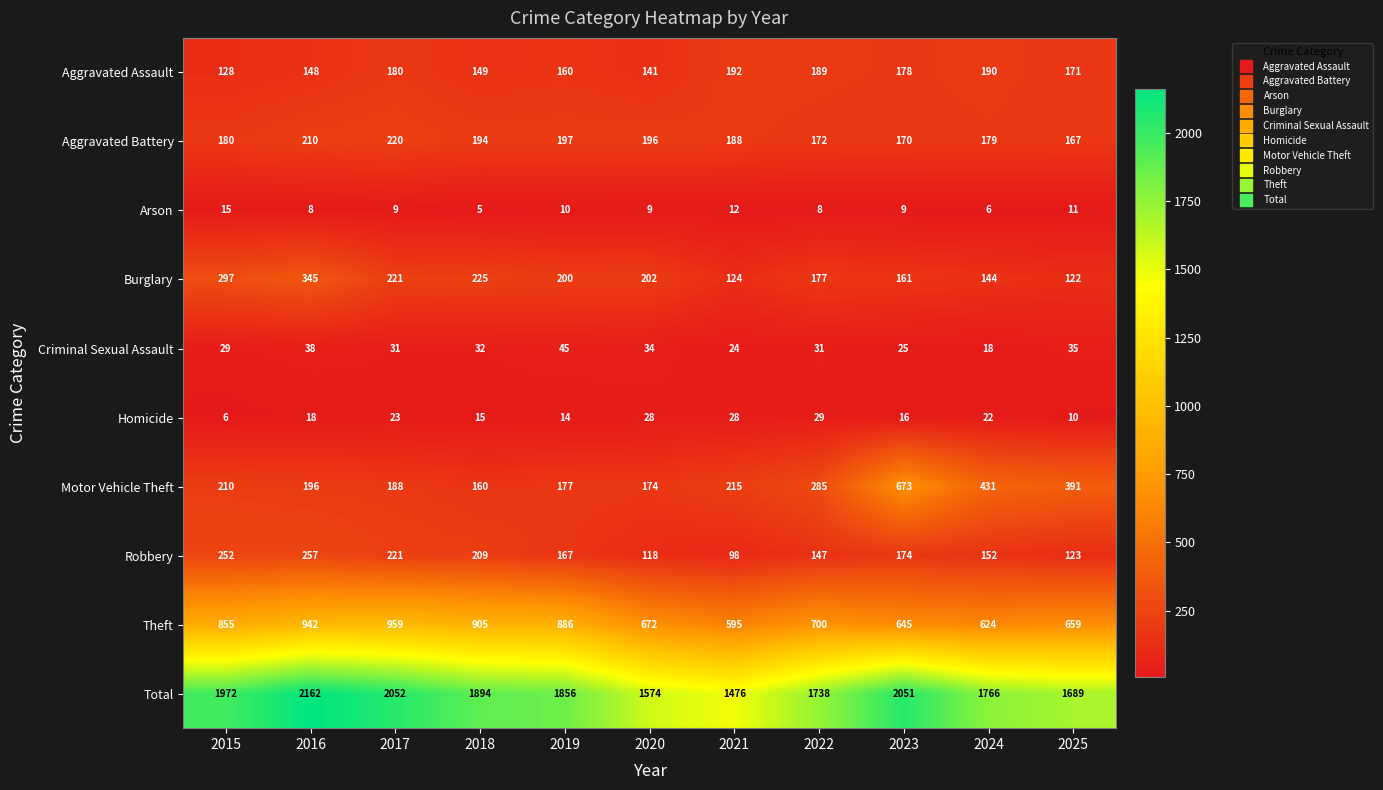

What is the difference between the highest and lowest values at 2023?

2042